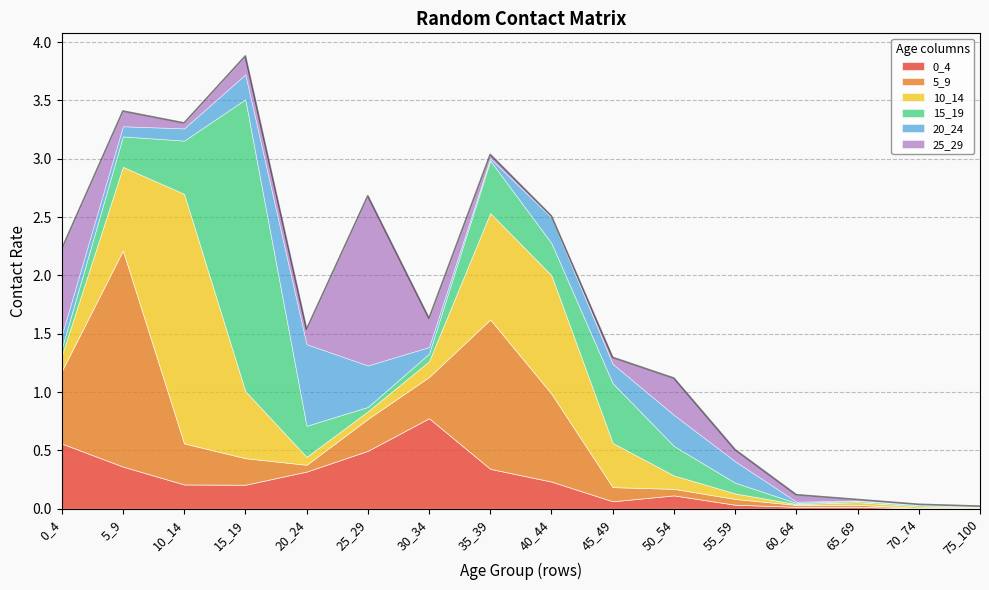

Reading right to left, transcribe all the data shown in this chart.

0_4: 0.0	0.0	0.0	0.0	0.0	0.1	0.1	0.2	0.3	0.8	0.5	0.3	0.2	0.2	0.4	0.6
5_9: 0.0	0.0	0.0	0.0	0.0	0.1	0.1	0.8	1.3	0.4	0.3	0.1	0.2	0.4	1.9	0.6
10_14: 0.0	0.0	0.0	0.0	0.0	0.1	0.4	1.0	0.9	0.1	0.1	0.1	0.6	2.1	0.7	0.1
15_19: 0.0	0.0	0.0	0.0	0.1	0.3	0.5	0.3	0.4	0.1	0.0	0.3	2.5	0.5	0.3	0.1
20_24: 0.0	0.0	0.0	0.0	0.2	0.3	0.2	0.2	0.0	0.1	0.4	0.7	0.2	0.1	0.1	0.1
25_29: 0.0	0.0	0.0	0.1	0.1	0.3	0.1	0.0	0.0	0.2	1.5	0.1	0.2	0.0	0.1	0.7